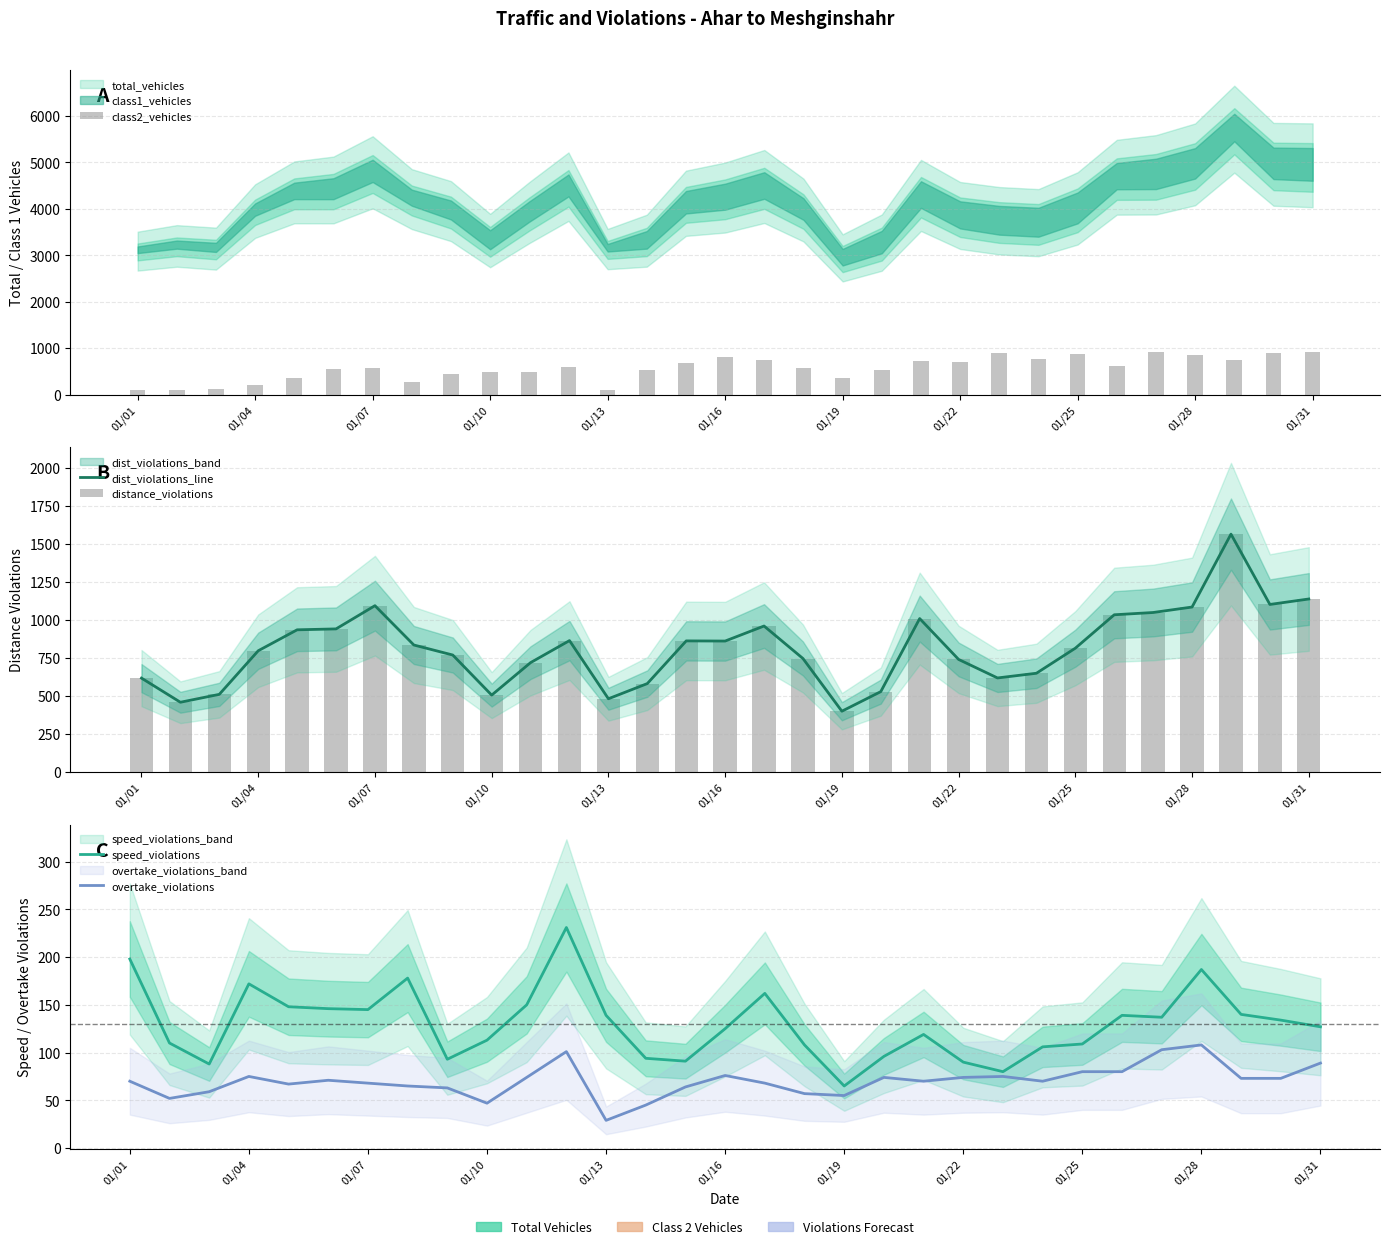

What is the sum of all speed_violations values?

4020